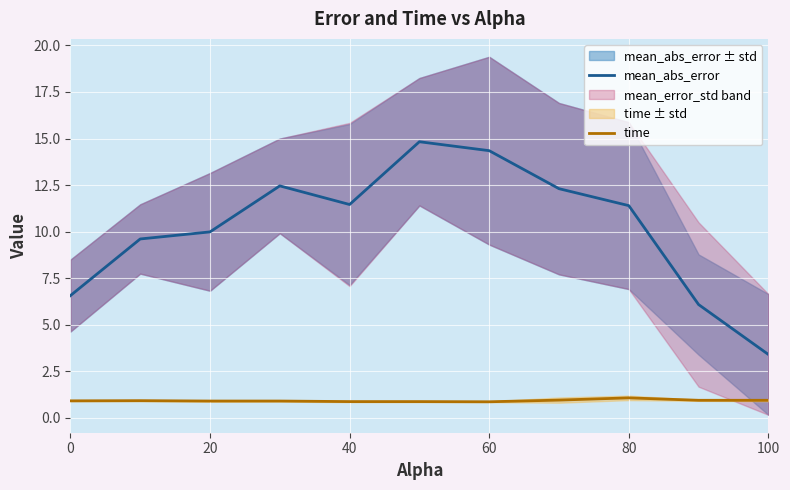

Is it true that mean_abs_error equals 11.5 at 40?

True